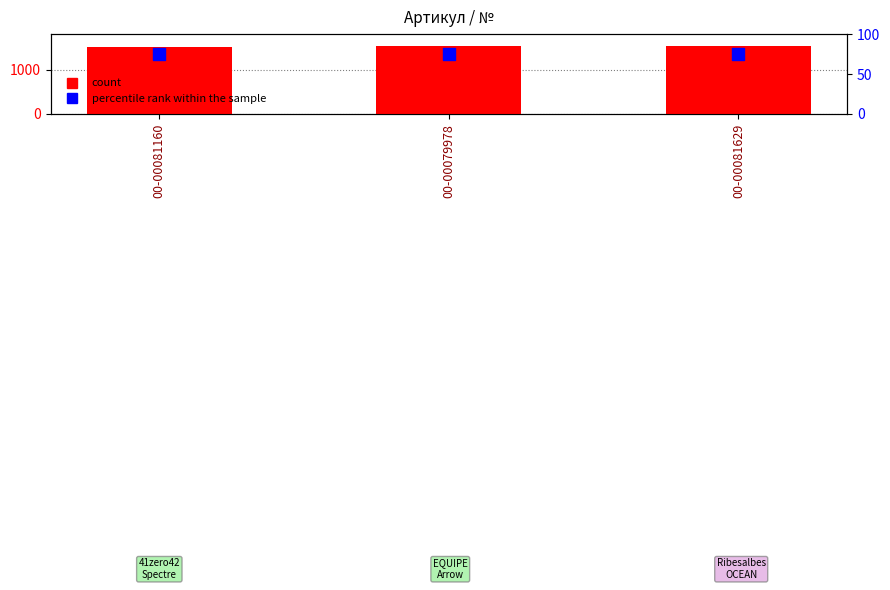

At how many categories does at least one series exceed 835?

3